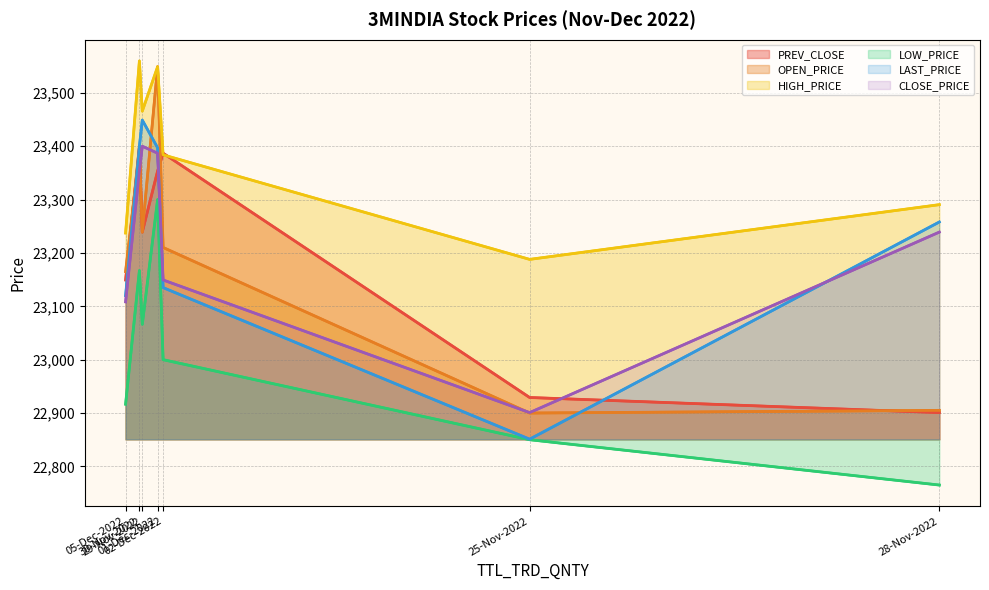

Rank the series by their maximum value, from highest to lowest.

HIGH_PRICE, OPEN_PRICE, LAST_PRICE, PREV_CLOSE, CLOSE_PRICE, LOW_PRICE